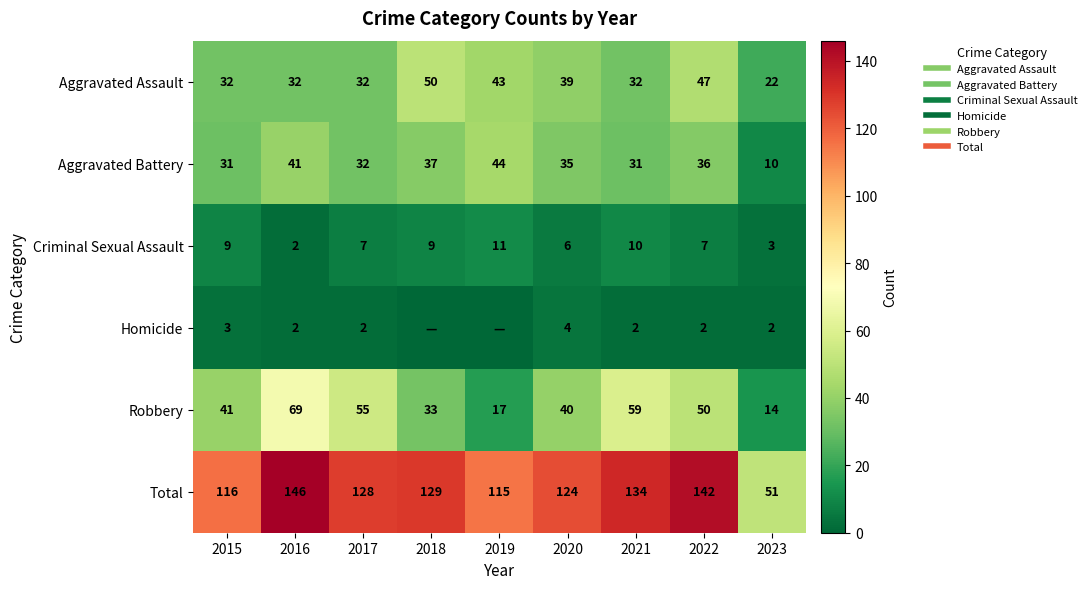

At which label is Criminal Sexual Assault closest to 6?

2020